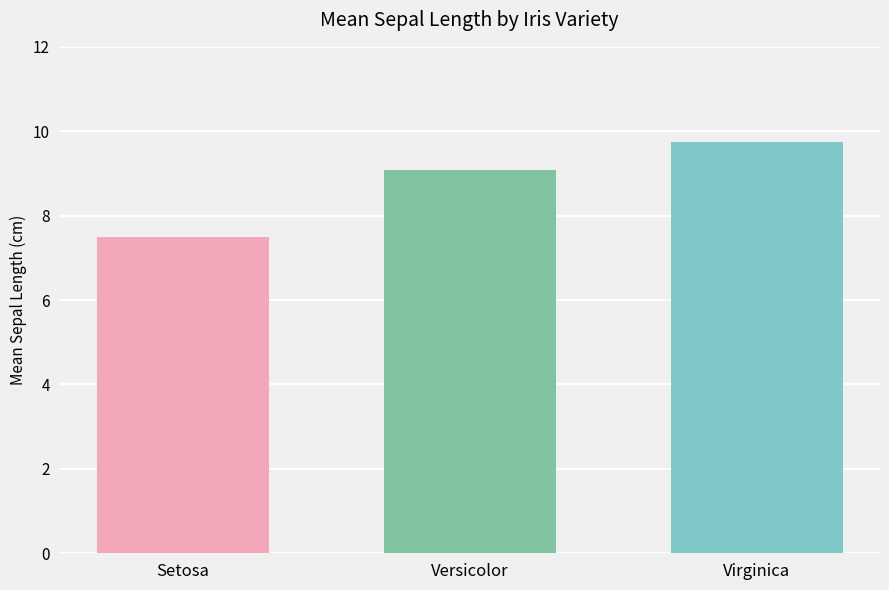

What is the greatest value displayed?

9.7